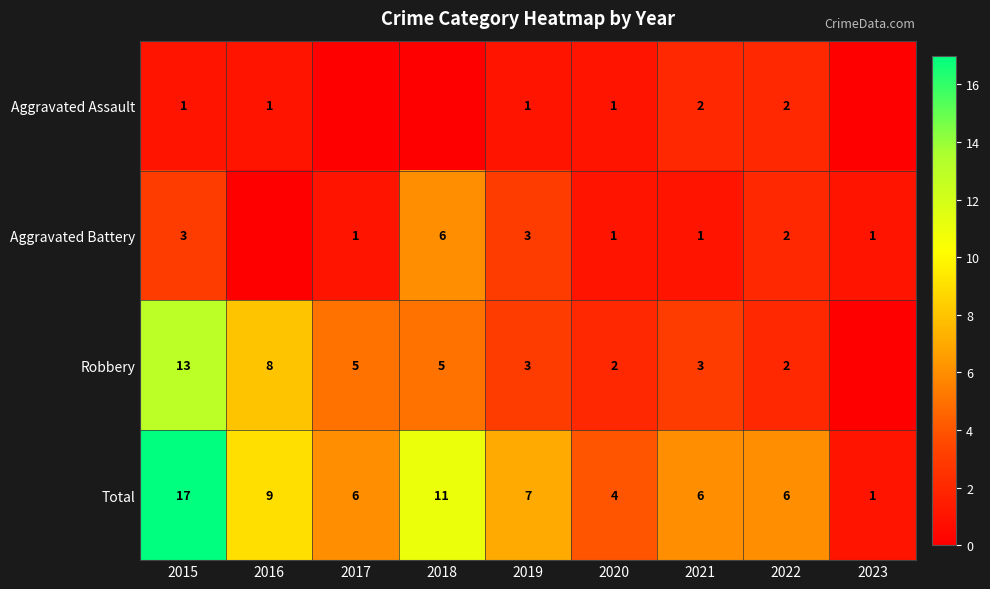

What is the spread (max minus min) of values at 2022?

4